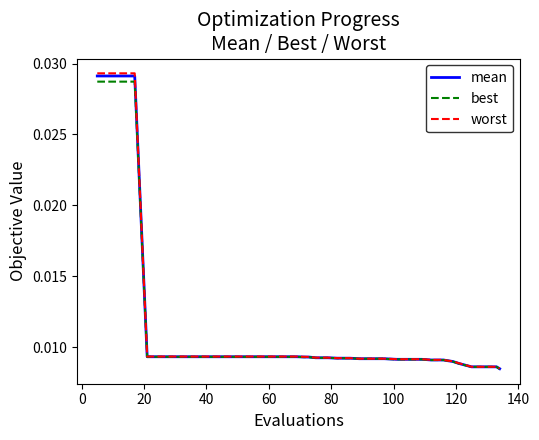

Which series has the widest spread of values?

worst